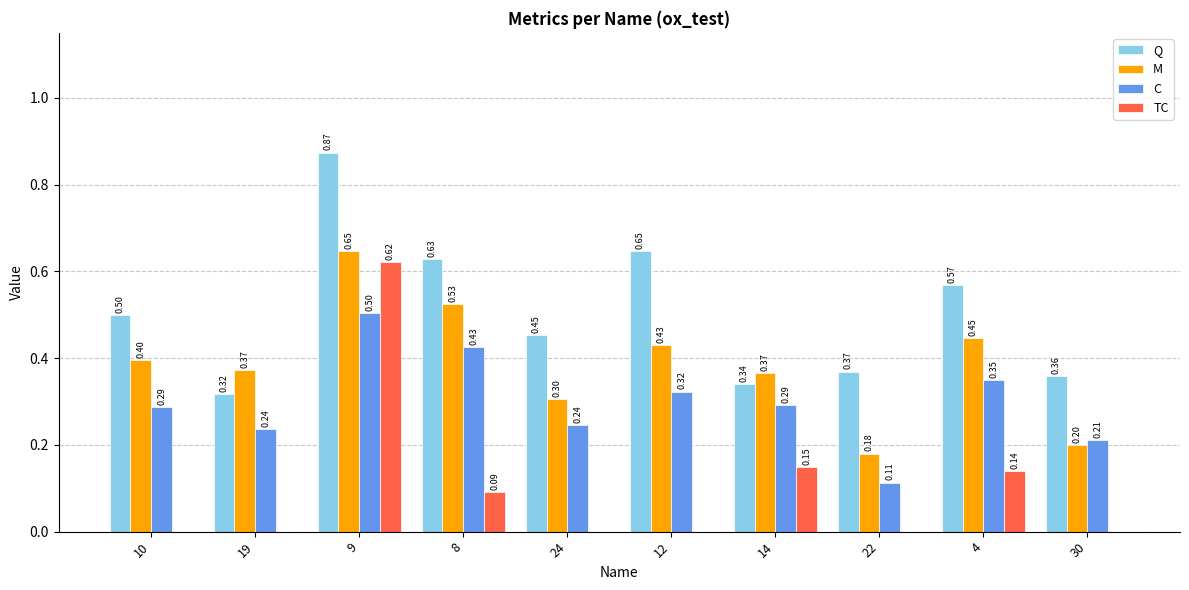

How many categories are shown in the chart?

10